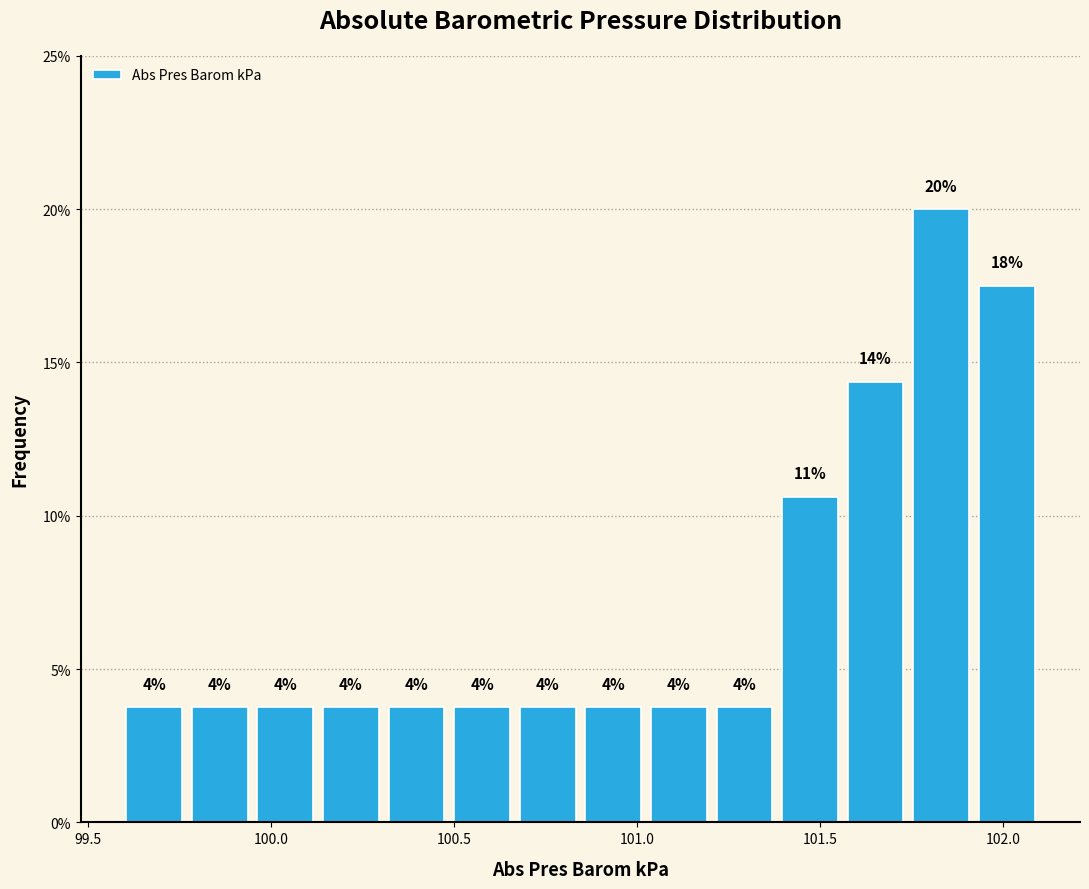

Around what value on the x-axis is the tallest bar? Give the approximate position of its centre, as read against the axis.

101.85